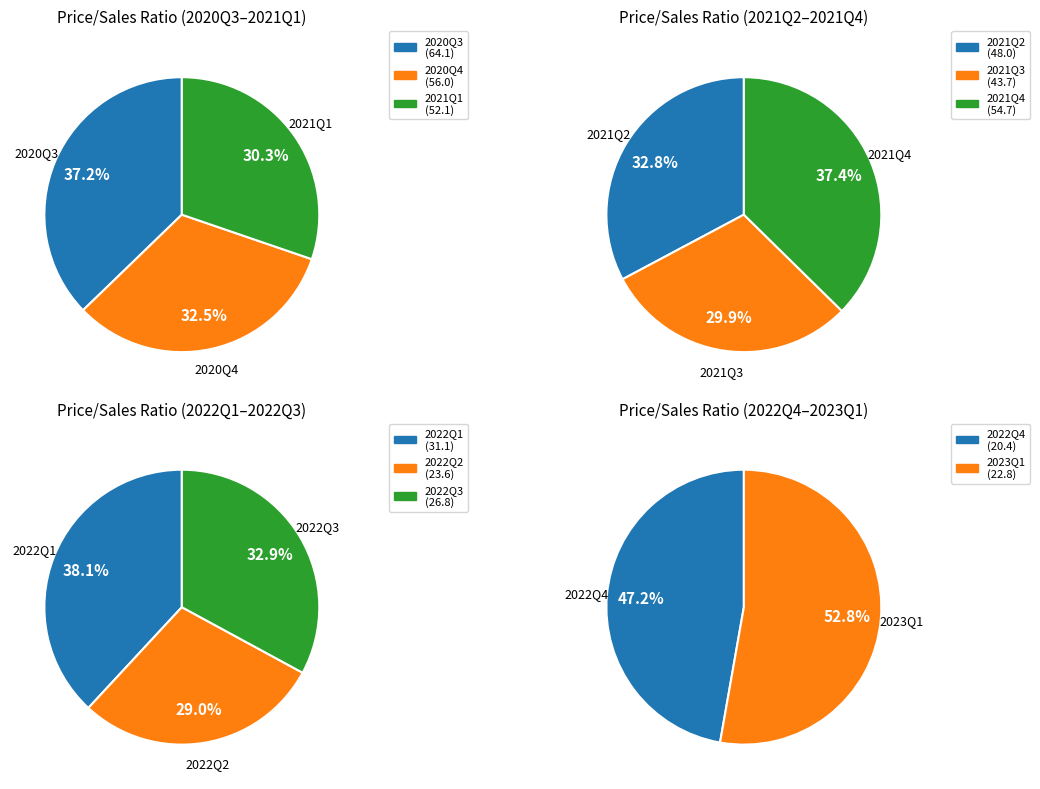

Count the number of slices in the pie.

11